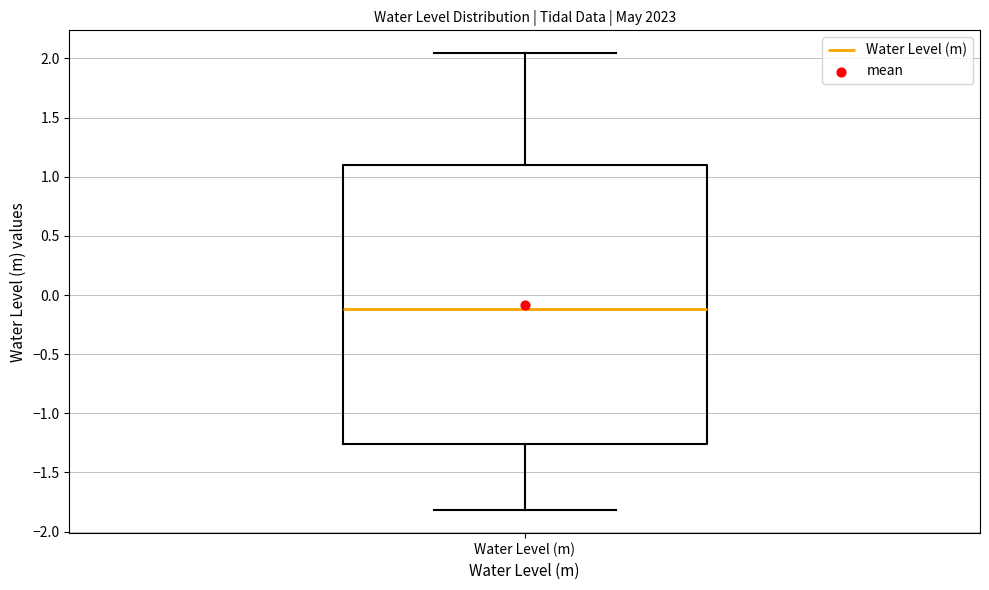

Transcribe this box plot: give where the median line is, the range the box spans, and where the two whiskers end, as read against the y-axis. The values are not printed on the chart, so give them approximately, as read against the axis.

median -0.10, box -1.25 to 1.10, whiskers -1.80 to 2.05